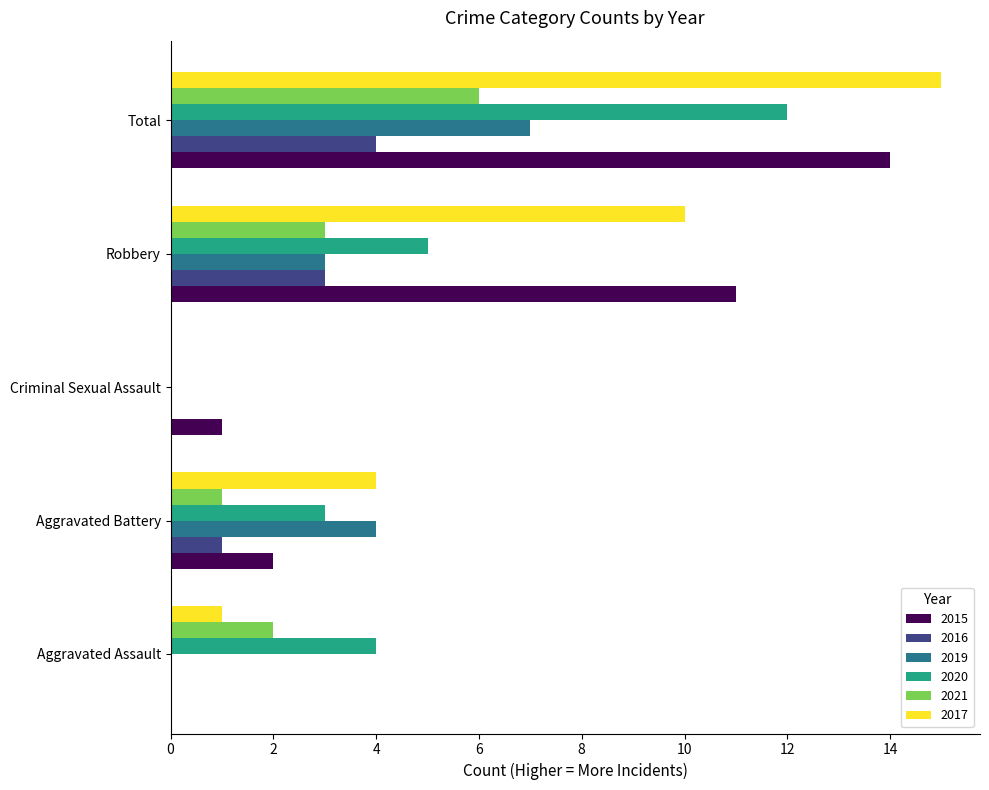

Count the number of data series in this chart.

6